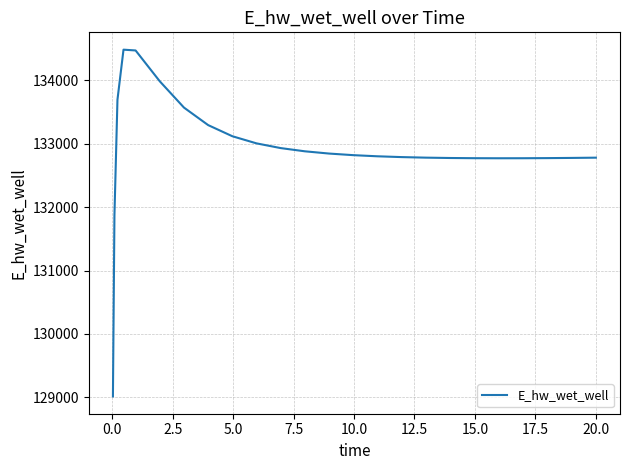

What is the difference between the maximum and minimum values?

5465.9